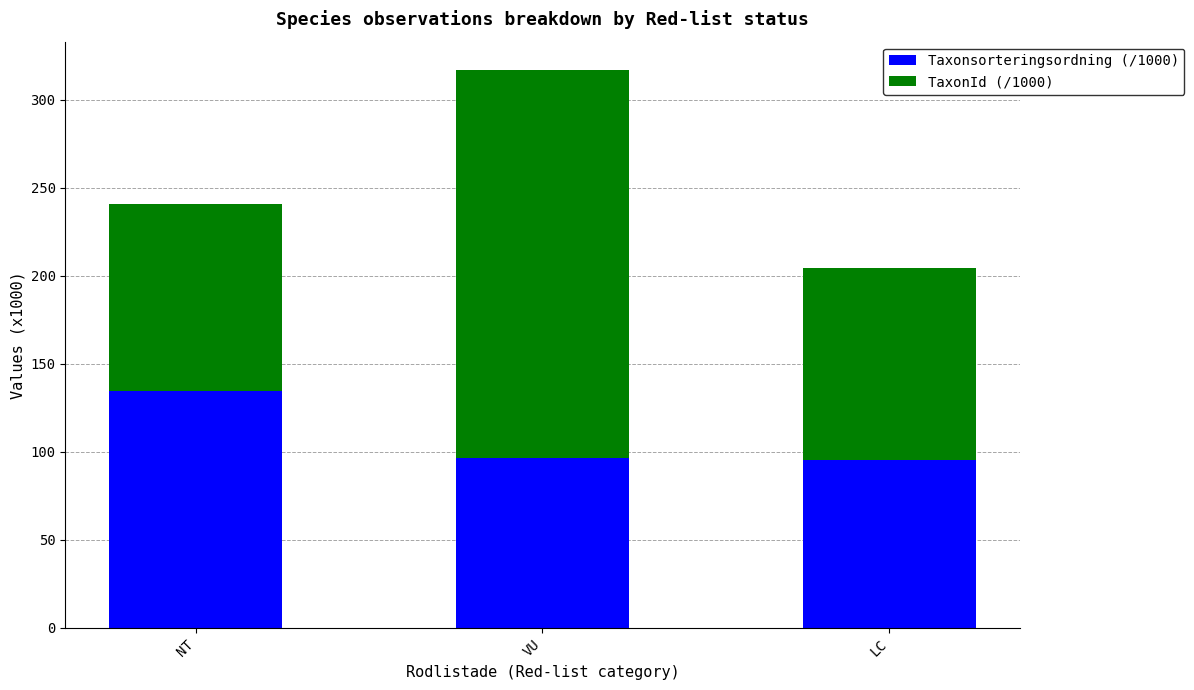

The value of Taxonsorteringsordning (/1000) at LC is 129.7. True or false?

False